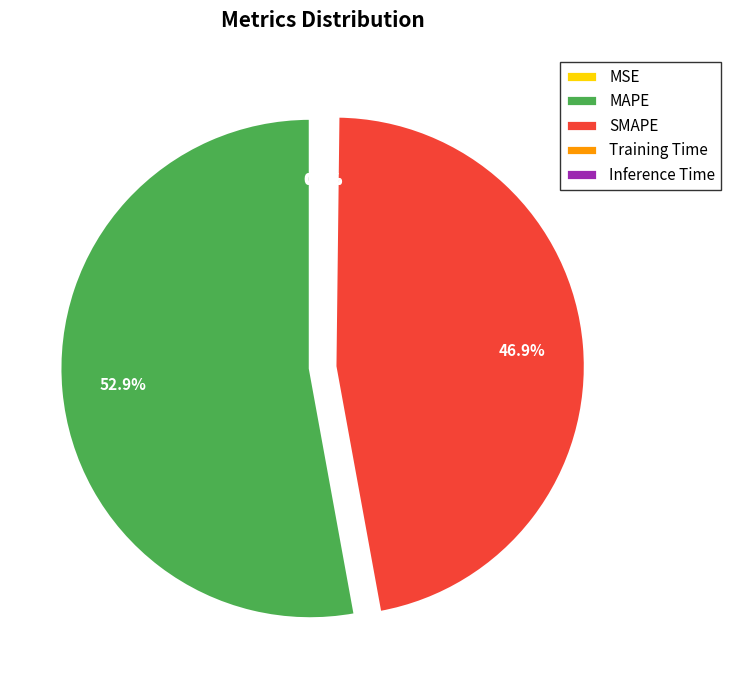

To the nearest percent, what is the average slice percentage?

20%